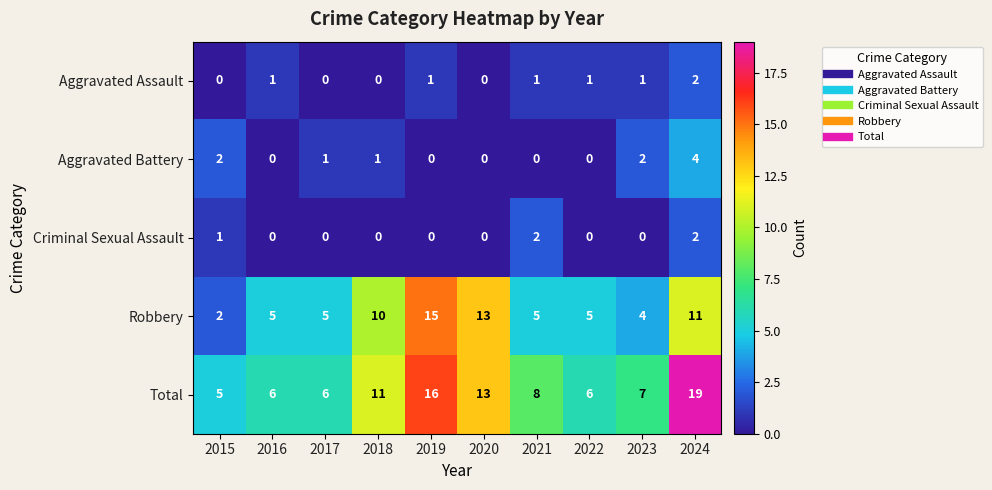

What is the sum of all Aggravated Assault values?

7